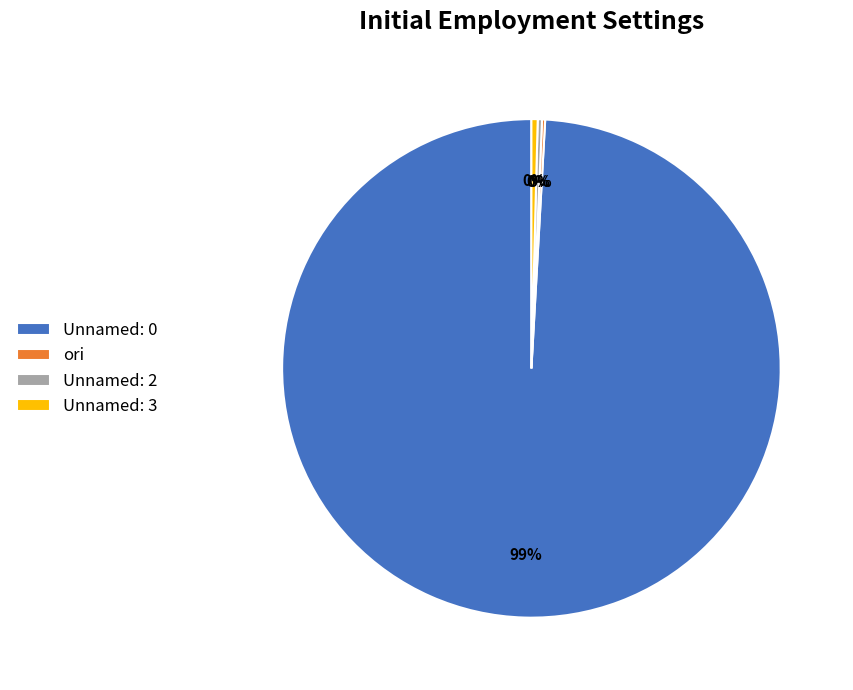

Which slice is the largest?

Unnamed: 0